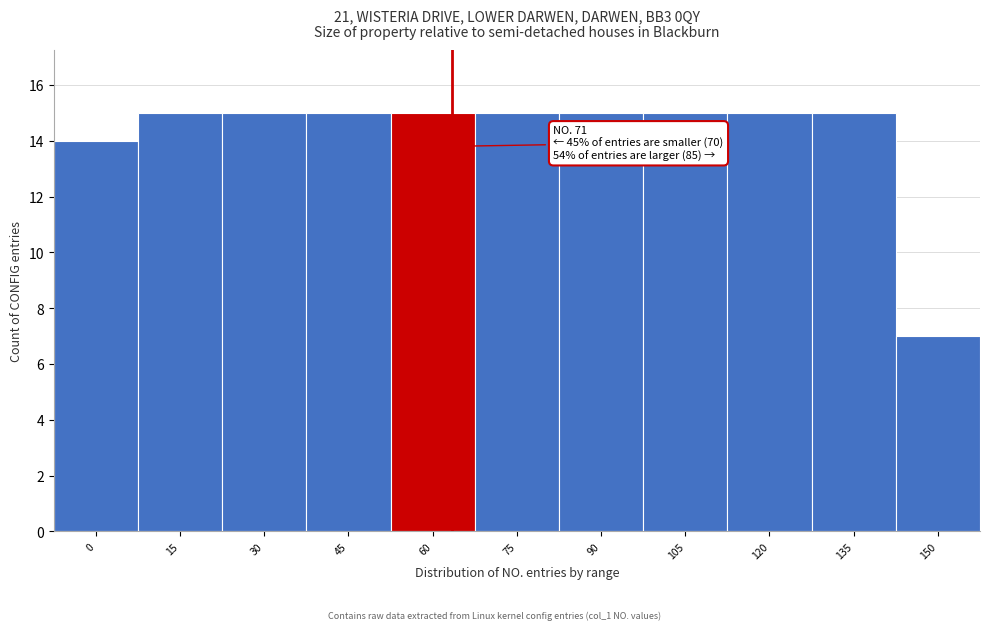

Reading left to right, list all the values displayed in this chart.

0=14	15=15	30=15	45=15	60=15	75=15	90=15	105=15	120=15	135=15	150=7